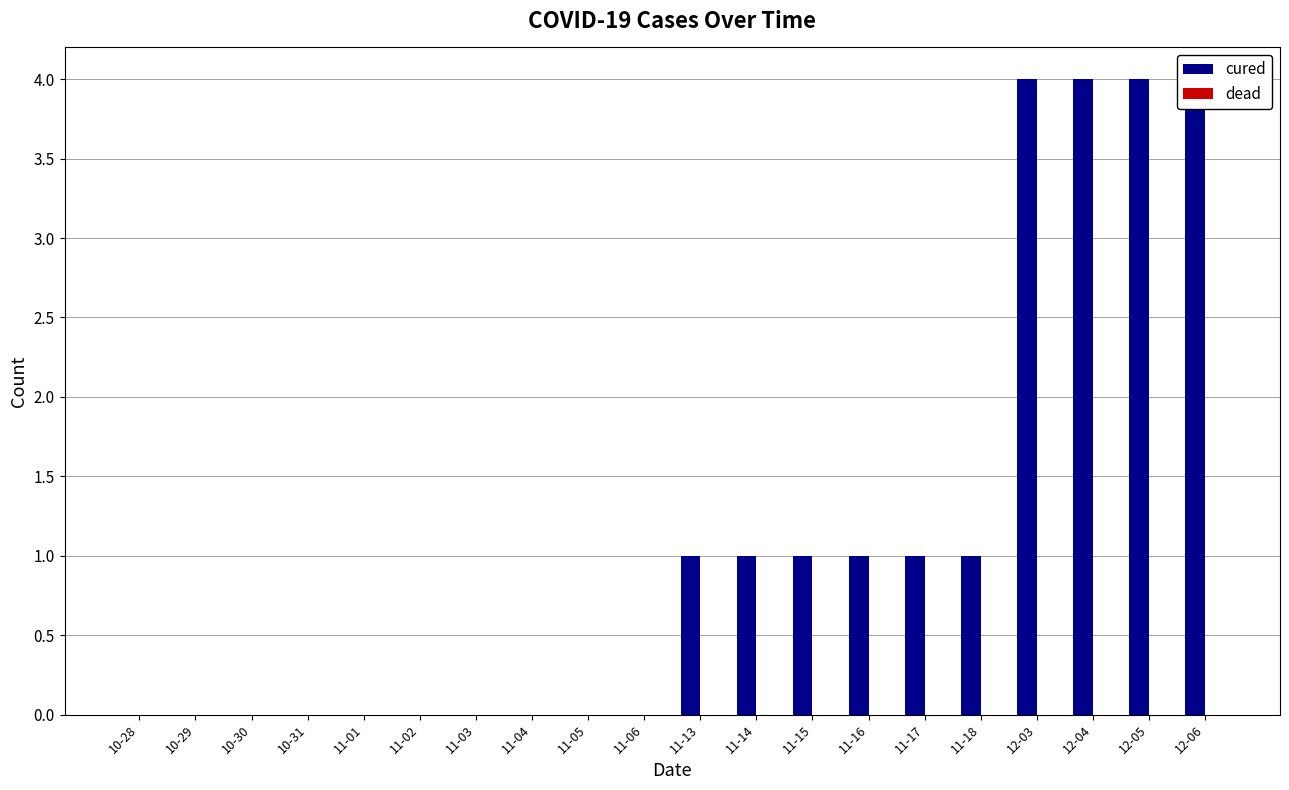

Which series has the largest total across all categories?

cured